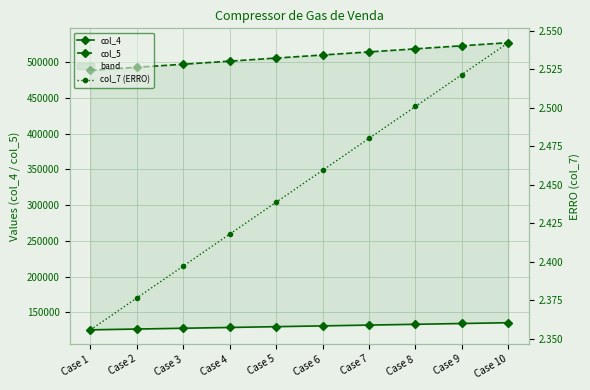

What is the sum of all col_4 values?

1307199.5